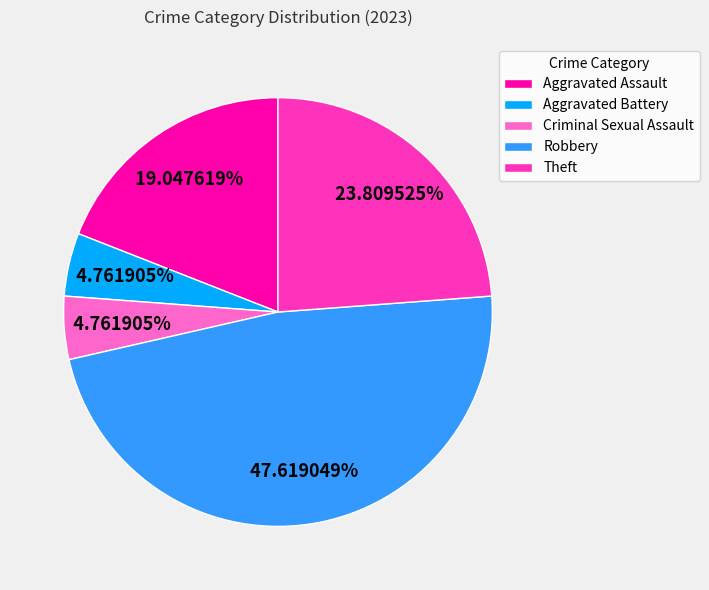

Is it true that Theft is 36% of the pie?

False